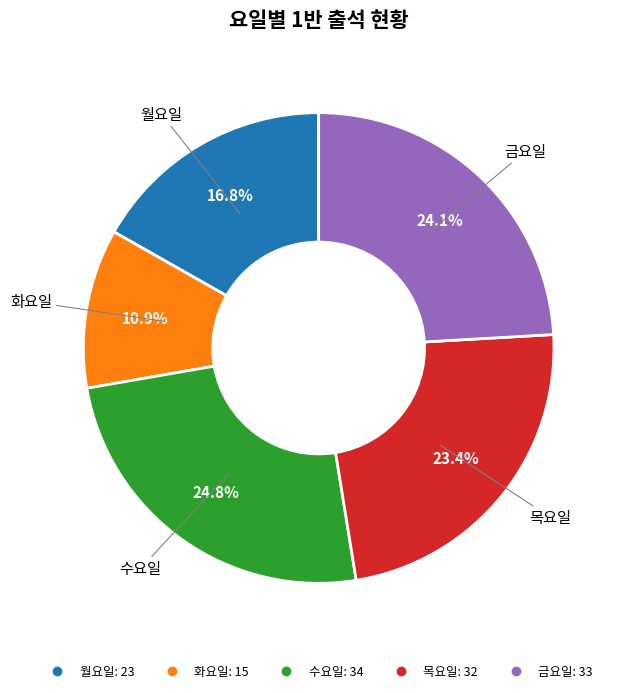

What is the smallest slice in the pie chart?

화요일